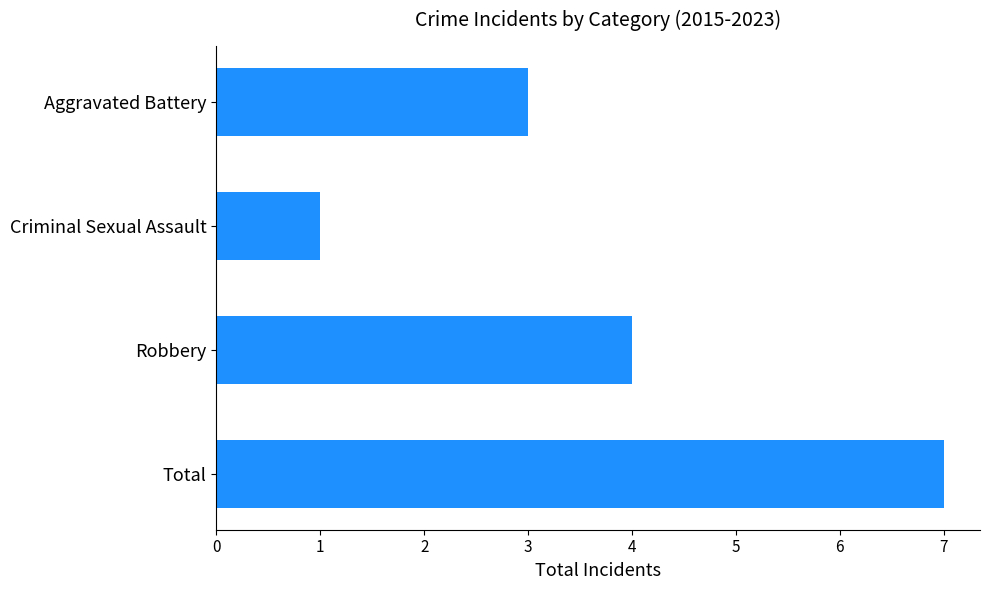

The value at Aggravated Battery is 3. True or false?

True